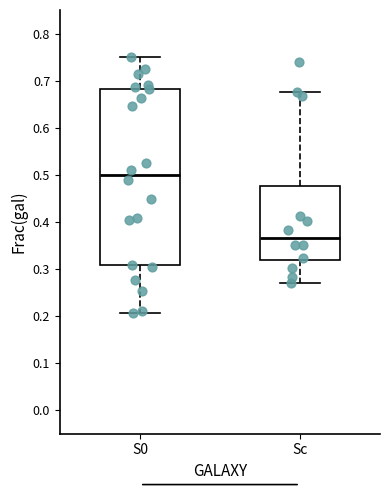

Comparing the boxes themselves (not the whiskers), which one is the tallest?

S0